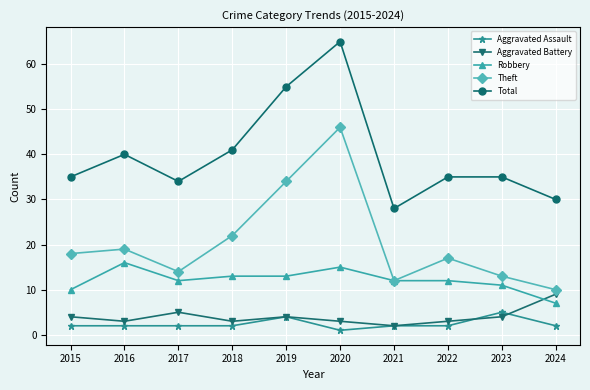

What is the value of the Total point at the 8th from the left?

35